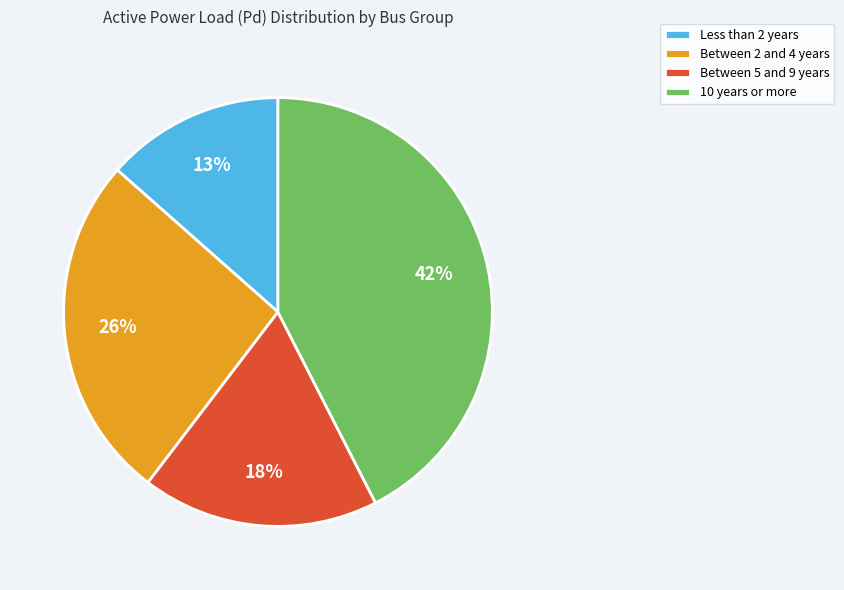

Do Less than 2 years and Between 2 and 4 years together represent more than half of the pie?

No